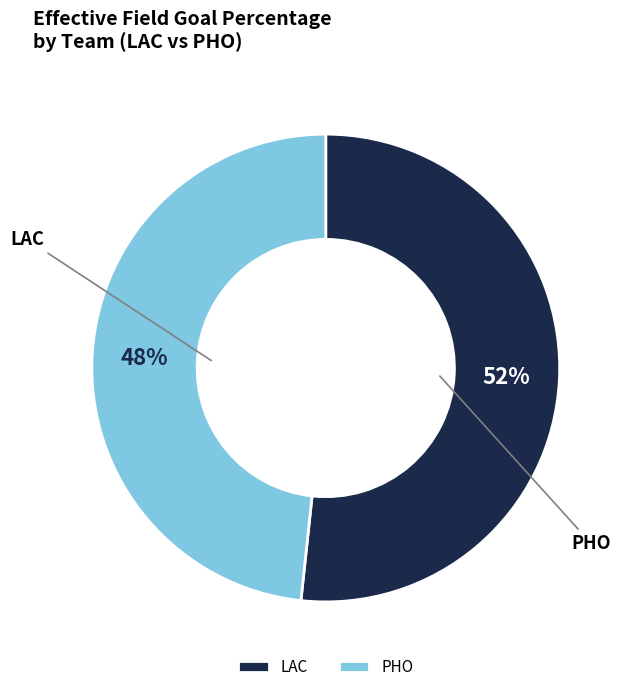

To the nearest percent, what percentage of the pie is LAC?

52%